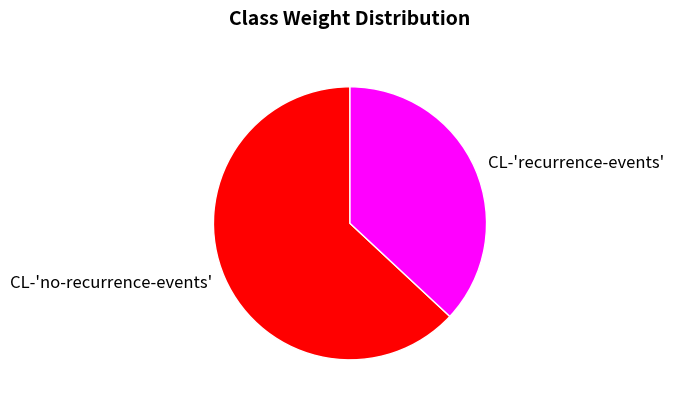

Which slice is the smallest?

CL-'recurrence-events'